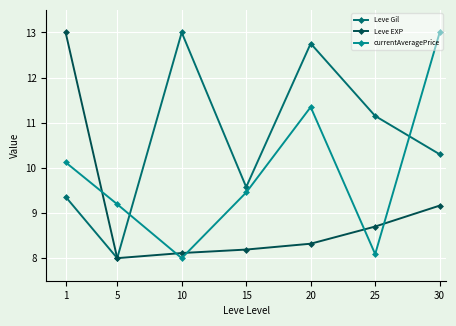

What is the value of the Leve EXP point at the 6th from the left?

8.7